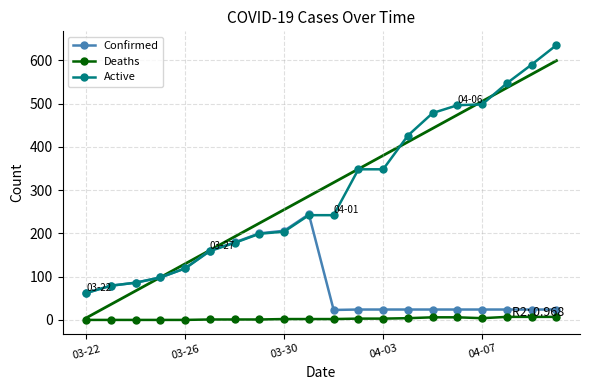

How many data points in Active are less than 242?

9